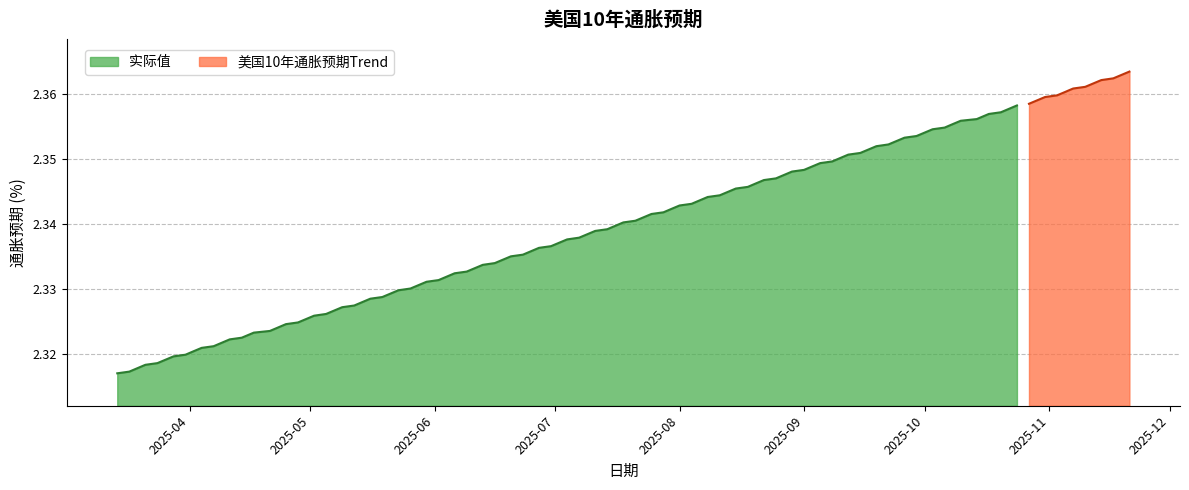

Which has a higher value, 2025-09 or 2025-07?

2025-09